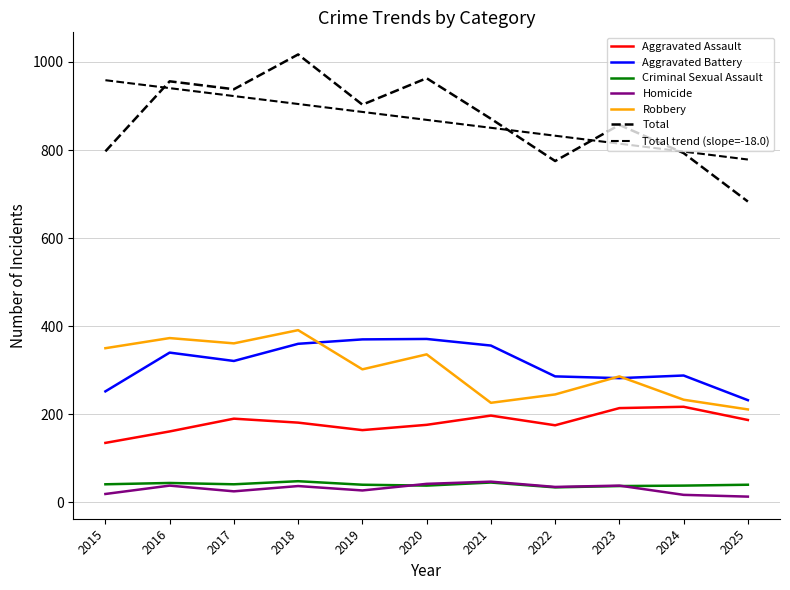

How many lines are shown in the chart?

7